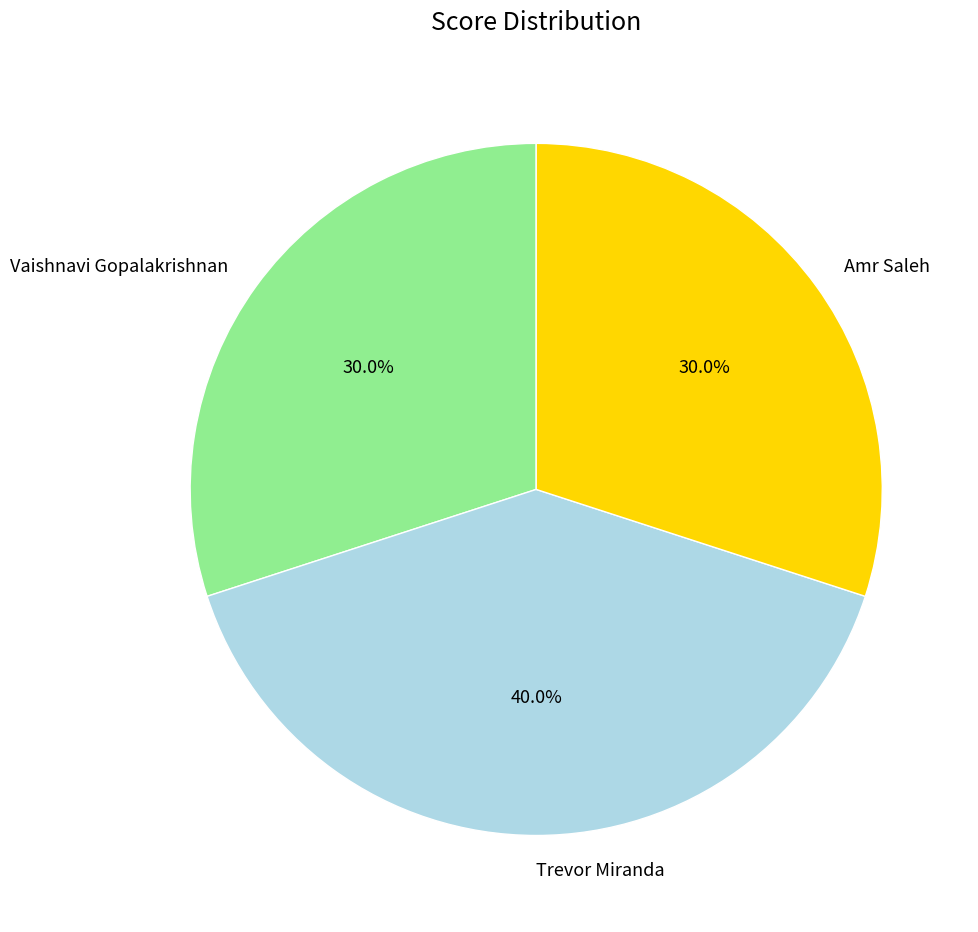

To the nearest percent, what is the average slice percentage?

33%